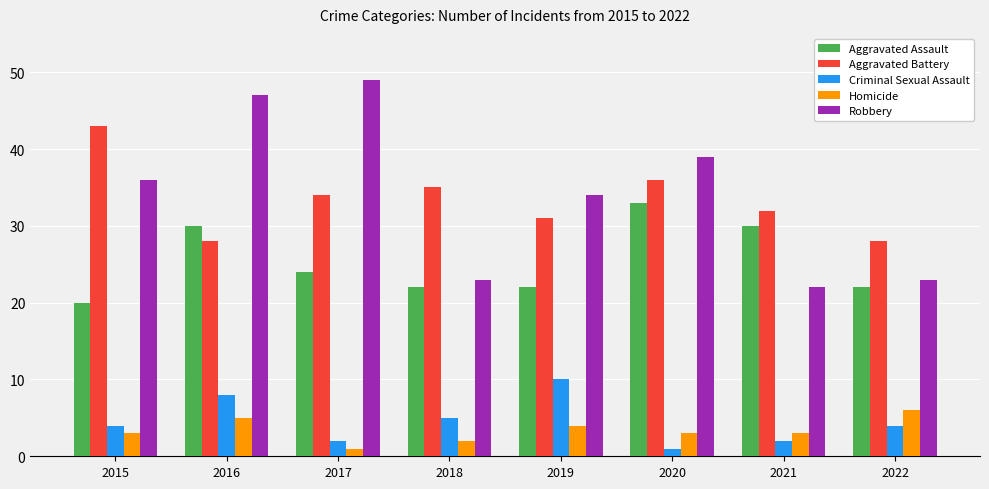

What is the value of the Aggravated Assault bar at the 1st from the left?

20